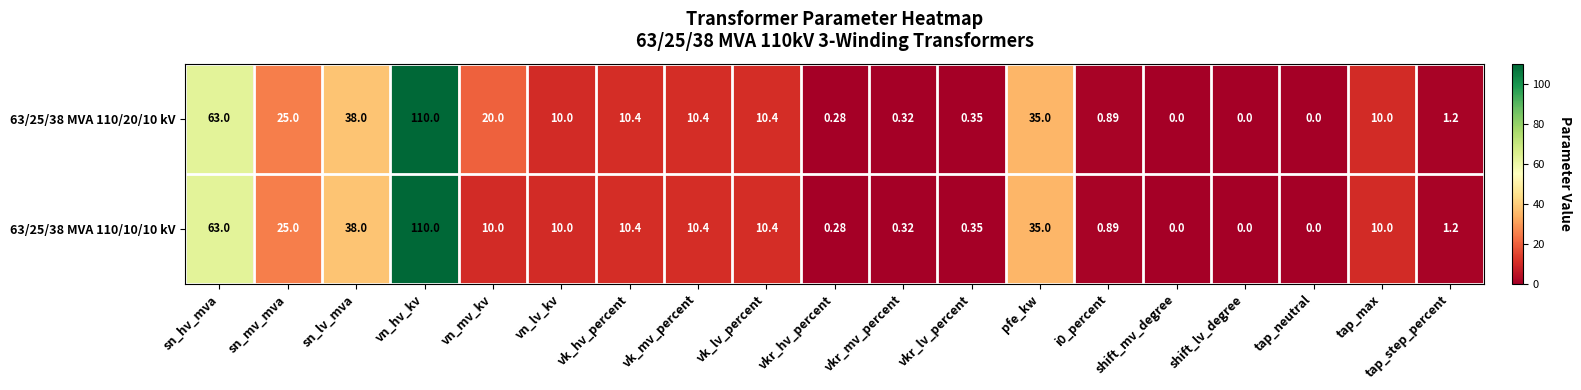

At which category is the sum across all series the highest?

vn_hv_kv